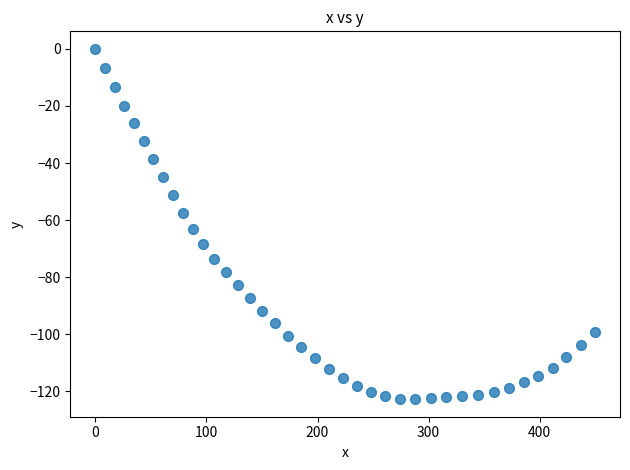

What Y value in the scatter plot is closest to -61?

-63.1